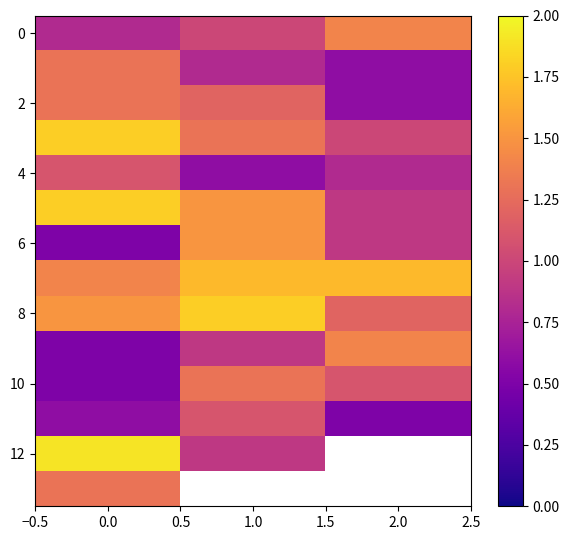

What is the difference between the maximum and second lowest values in the 6 series?

0.6